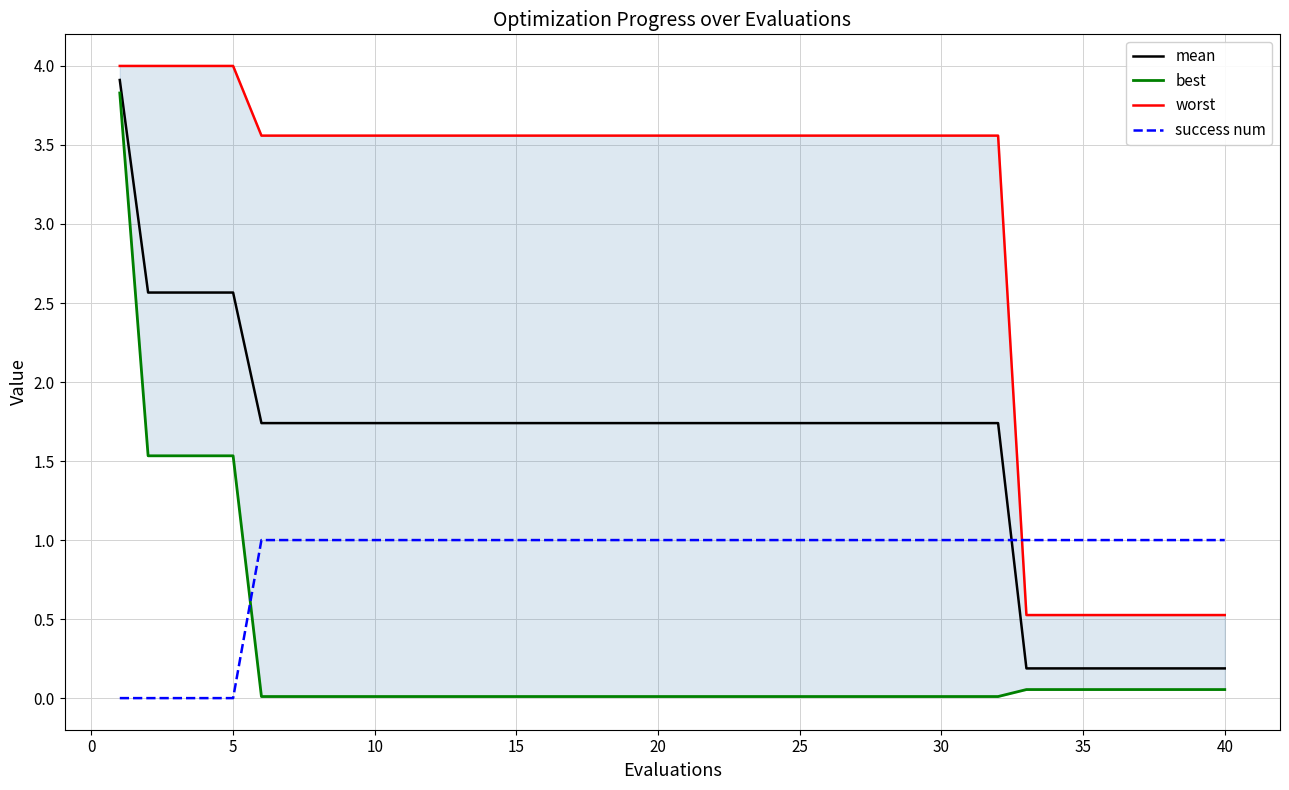

True or false: mean and success num intersect in this chart.

True